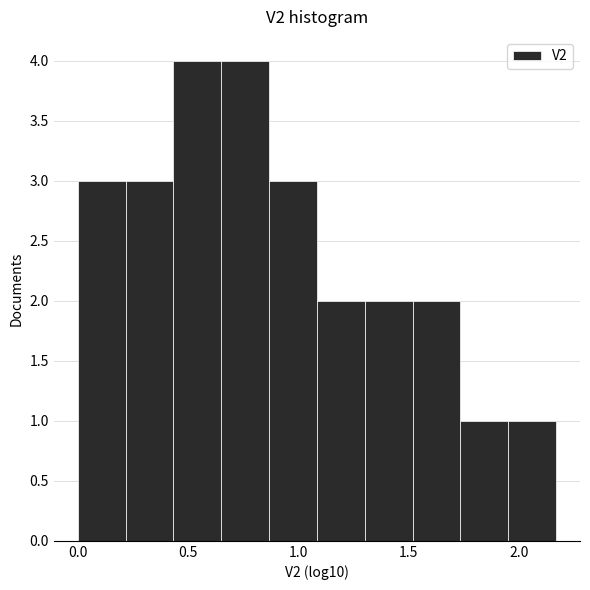

Reading left to right, transcribe this chart: for each bar, give the range it covers on the x-axis and its height. Neither the bar edges nor the heights are printed on the chart, so give them approximately, as read against the axes.

0.00 to 0.20: 3
0.20 to 0.45: 3
0.45 to 0.65: 4
0.65 to 0.85: 4
0.85 to 1.10: 3
1.10 to 1.30: 2
1.30 to 1.50: 2
1.50 to 1.75: 2
1.75 to 1.95: 1
1.95 to 2.15: 1